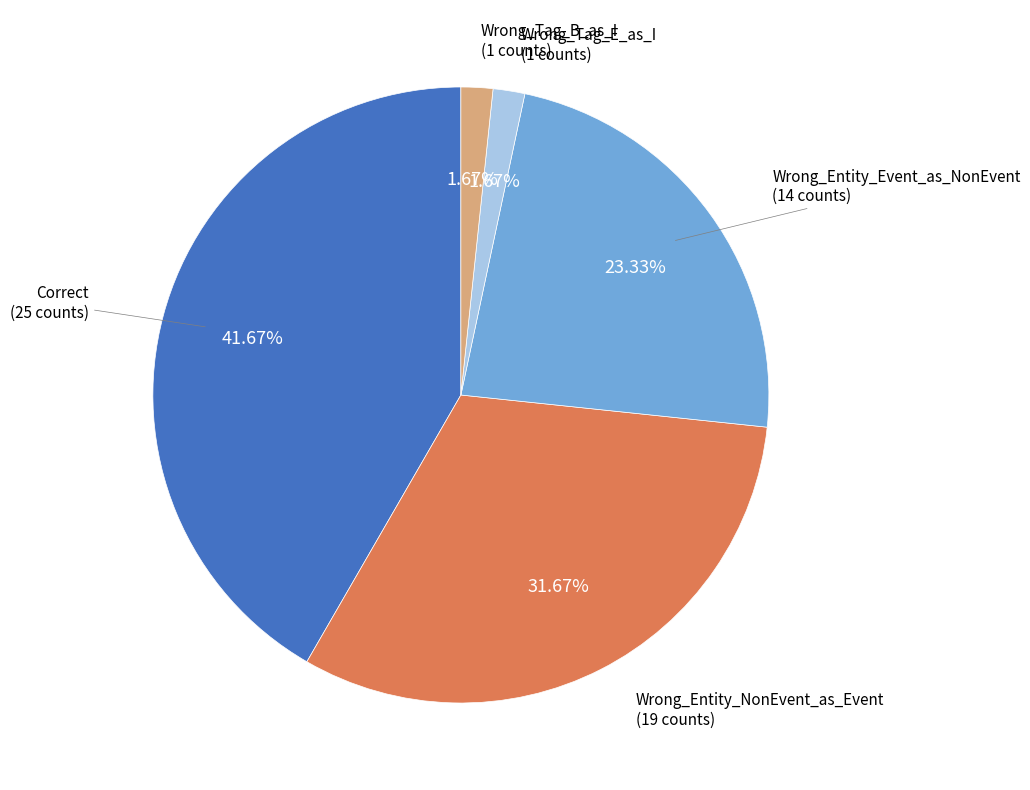

To the nearest percent, what percentage of the pie is Correct?

42%